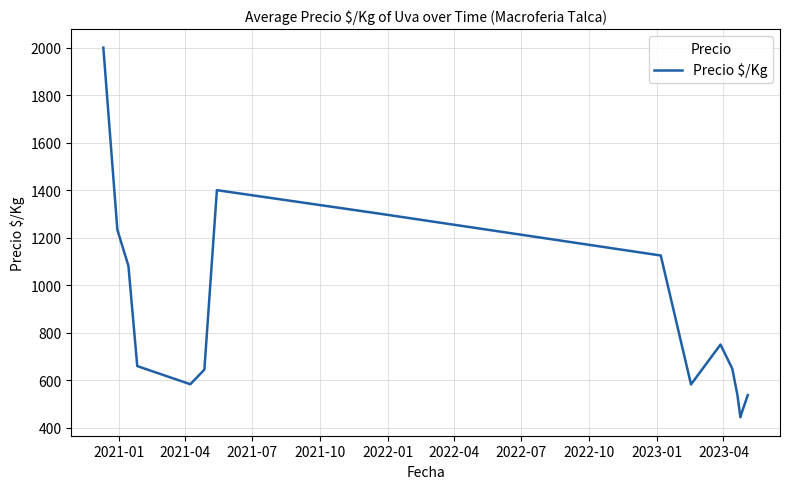

What is the difference between the maximum and minimum values?

1556.0